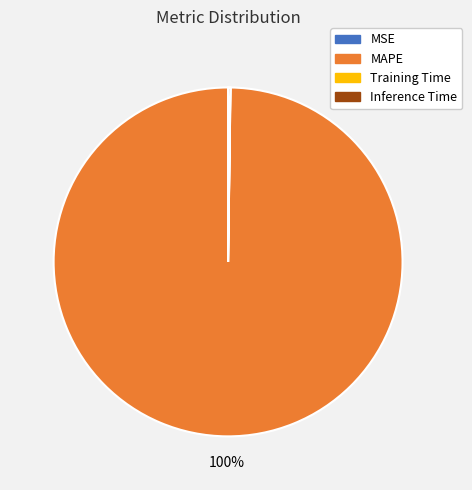

To the nearest percent, what is the difference between the largest and smallest slice percentages?

100%